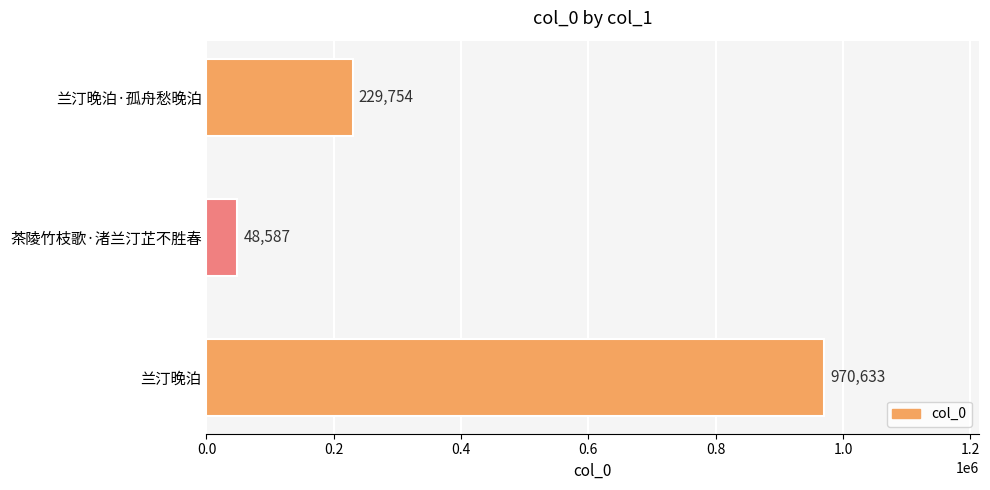

Between 兰汀晚泊 and 茶陵竹枝歌·渚兰汀芷不胜春, which is larger?

兰汀晚泊